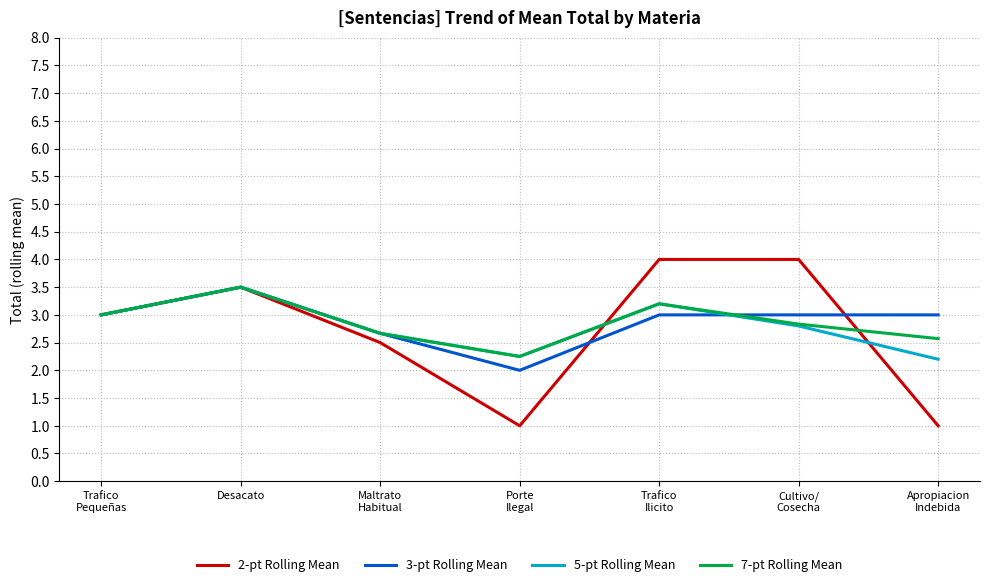

What are all the series names shown in the legend?

2-pt Rolling Mean, 3-pt Rolling Mean, 5-pt Rolling Mean, 7-pt Rolling Mean